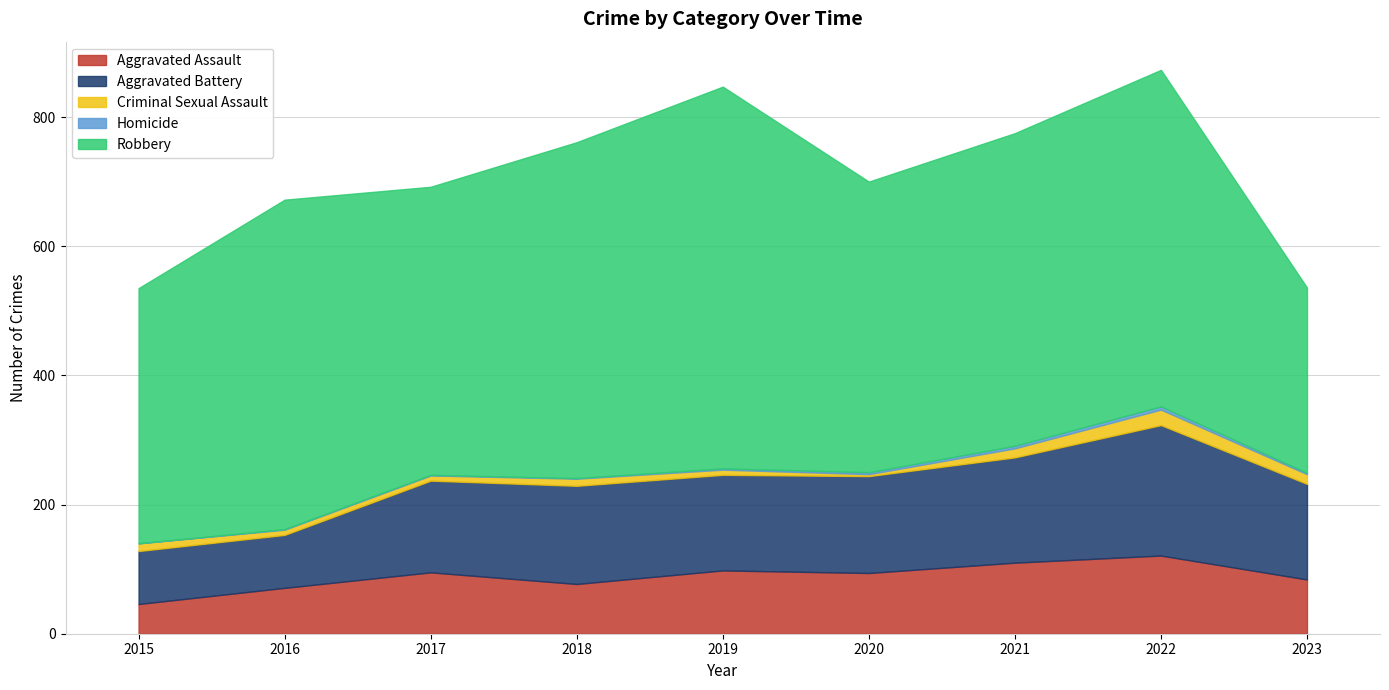

Reading right to left, extract all data points from this chart.

Aggravated Assault: 84	121	110	94	98	77	95	71	46
Aggravated Battery: 148	202	163	150	148	152	142	82	82
Criminal Sexual Assault: 15	24	14	3	8	11	8	8	12
Homicide: 2	5	4	3	2	1	1	1	0
Robbery: 287	521	484	450	591	520	446	510	395